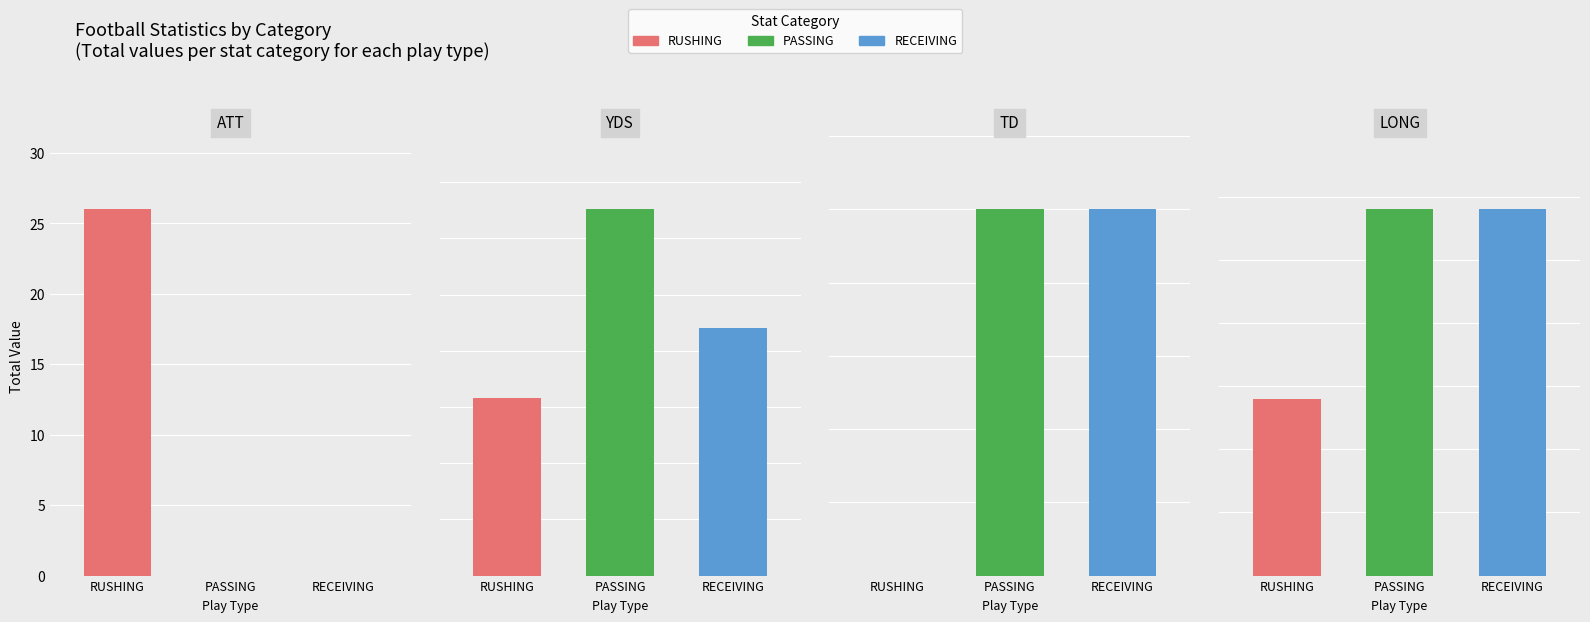

How many groups of bars are there?

4